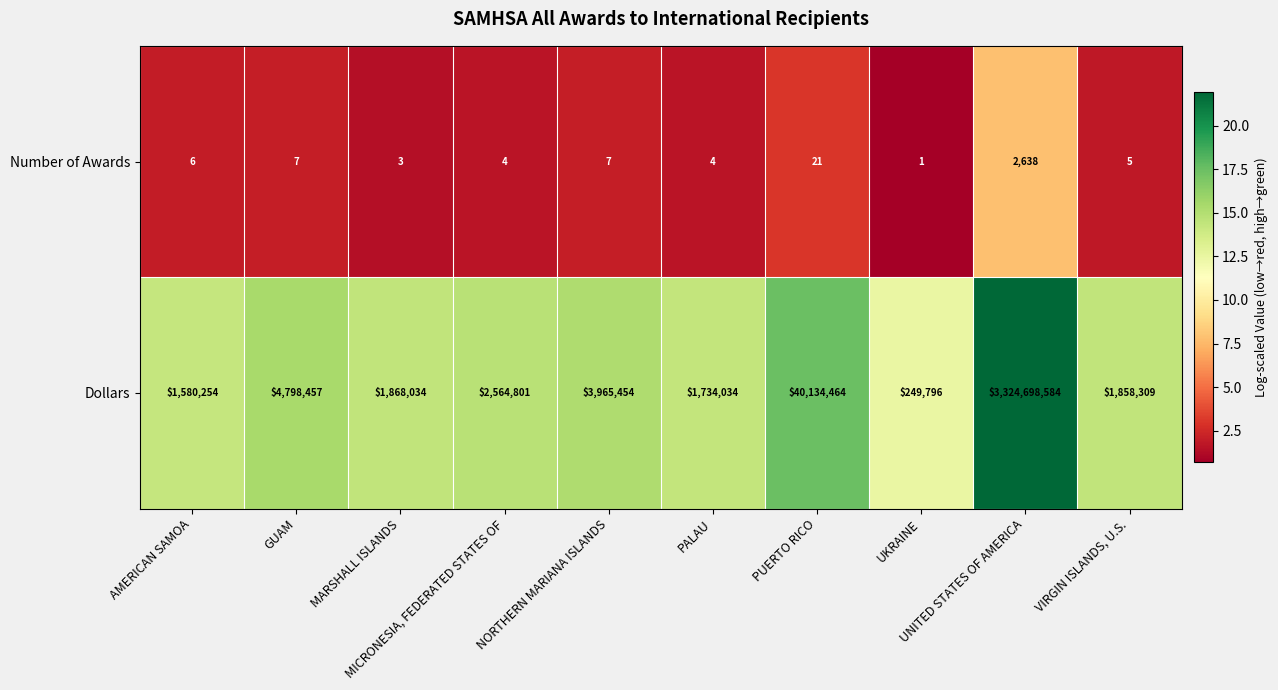

What is the greatest value displayed?

3324698584